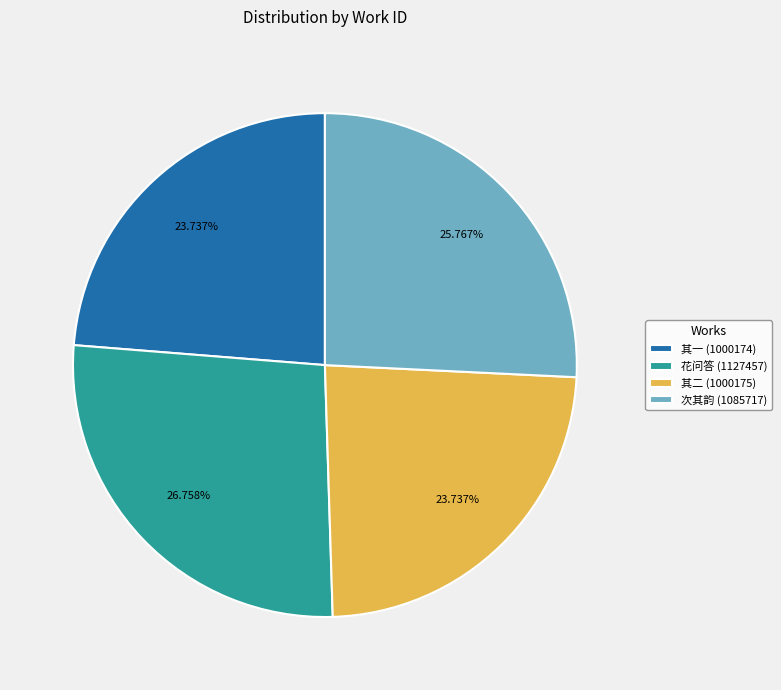

What is the ratio of the value at 其一 (1000174) to the value at 花问答 (1127457)?

0.9